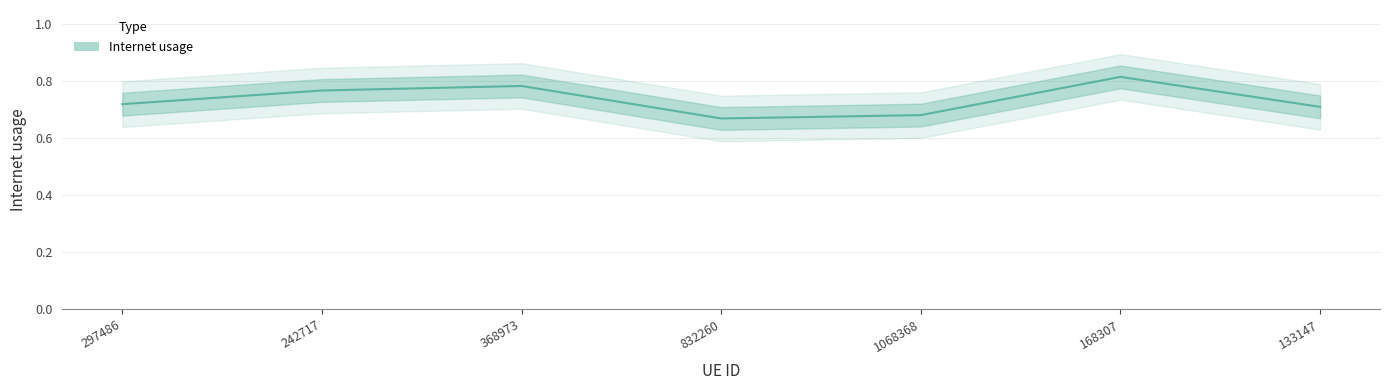

True or false: the data shows 0.7 at 297486.

True